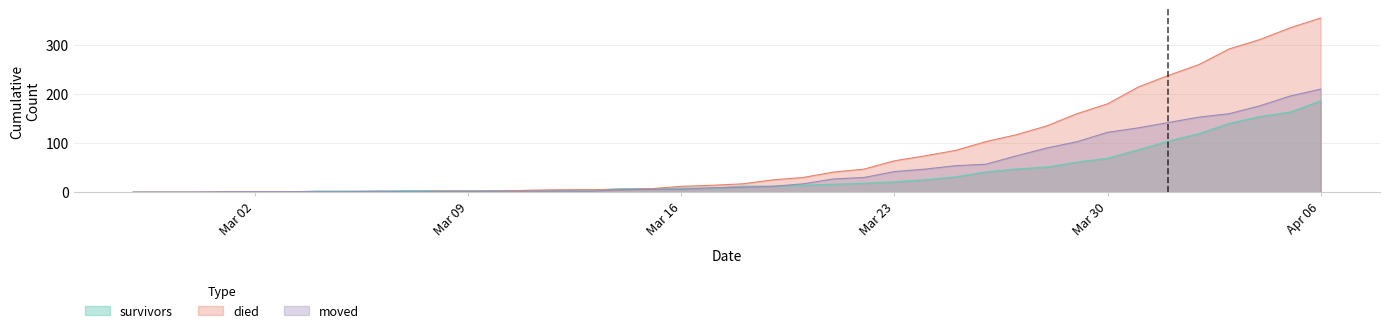

What is the value of the survivors point at the 25th from the left?

18